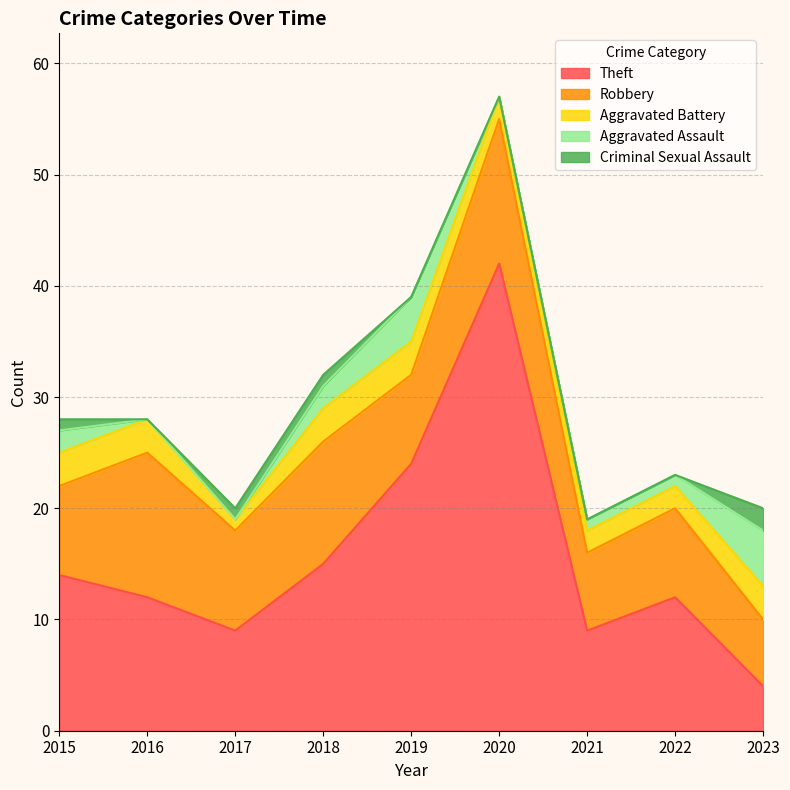

At which label does Theft reach its peak?

2020